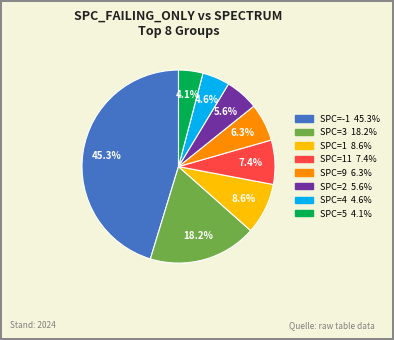

Is there any slice that represents more than half of the pie?

No